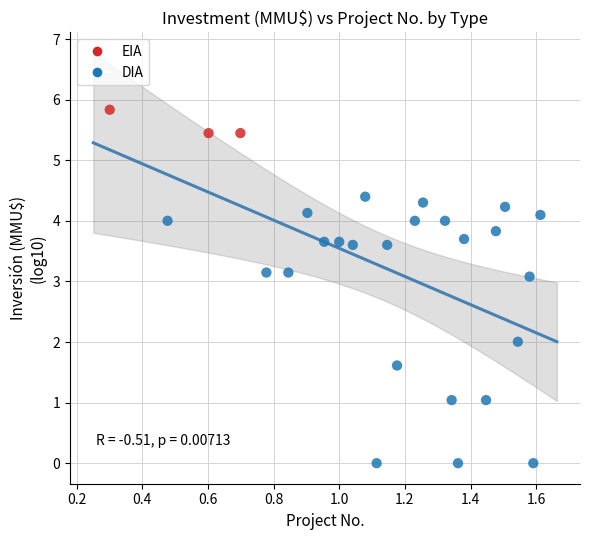

Which series has the widest spread of Y values?

DIA